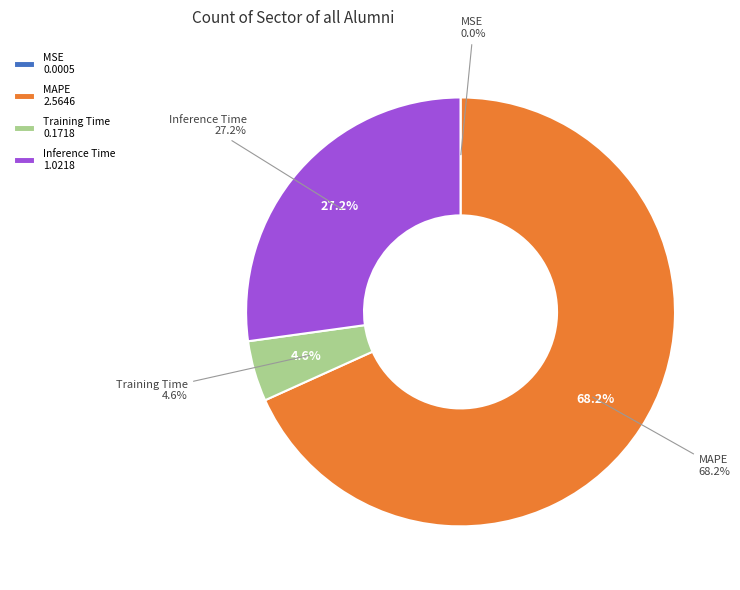

Combined, what portion of the pie is MAPE and Inference Time?

95.4%